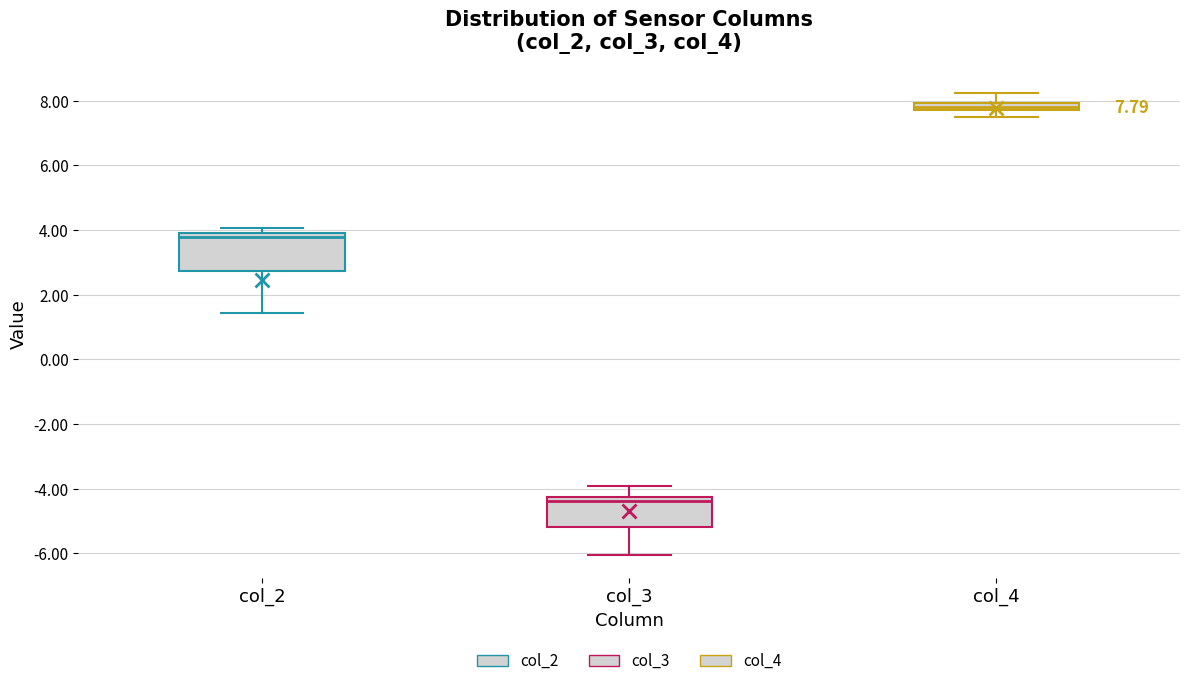

Which box's median line is the lowest?

col_3